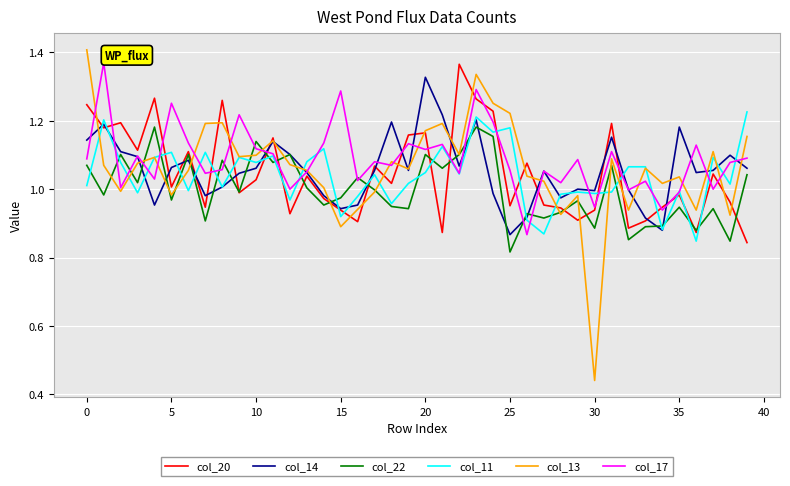

Which series has the largest range (max minus min)?

col_13